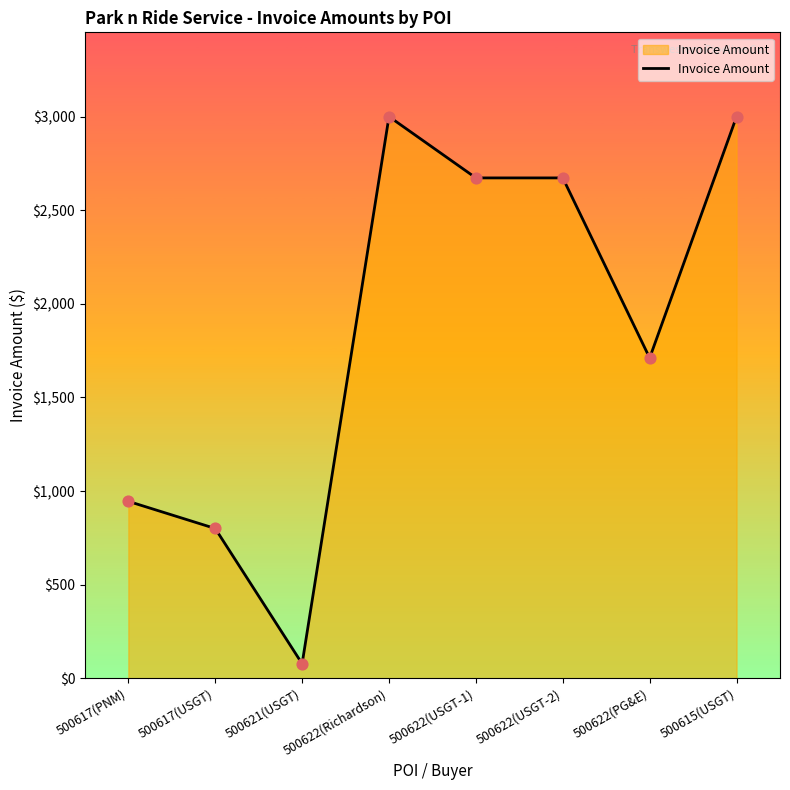

Between 500622(PG&E) and 500621(USGT), which is larger?

500622(PG&E)